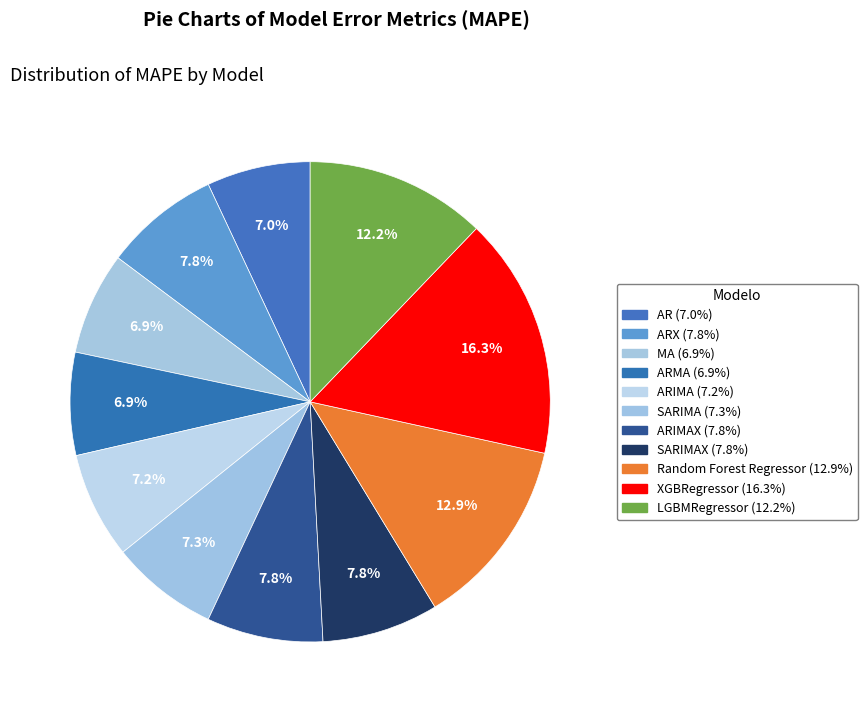

How many segments does this pie chart have?

11